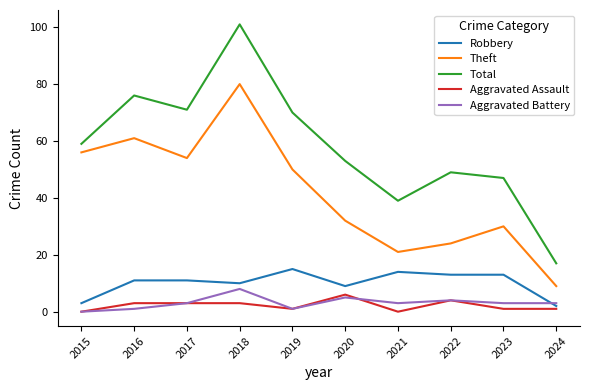

Is the value of Aggravated Assault at 2019 greater than the value of Aggravated Battery at 2017?

No